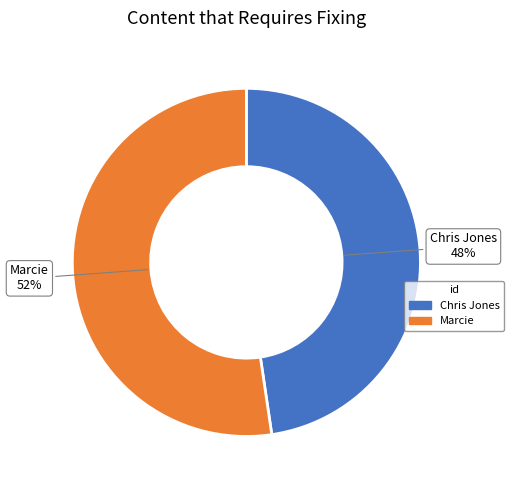

What is the ratio of the value at Marcie to the value at Chris Jones?

1.1